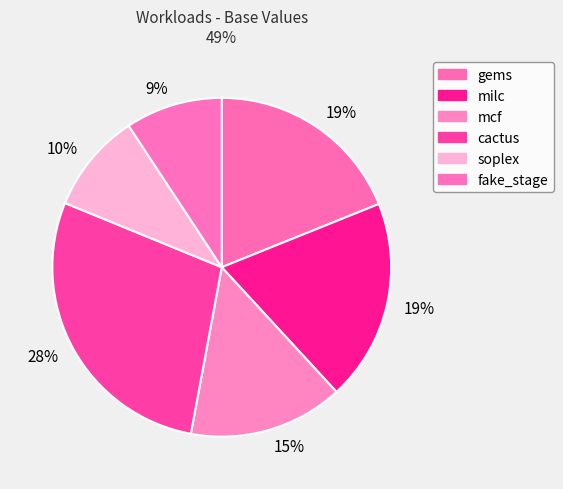

Is there a majority slice in this chart?

No